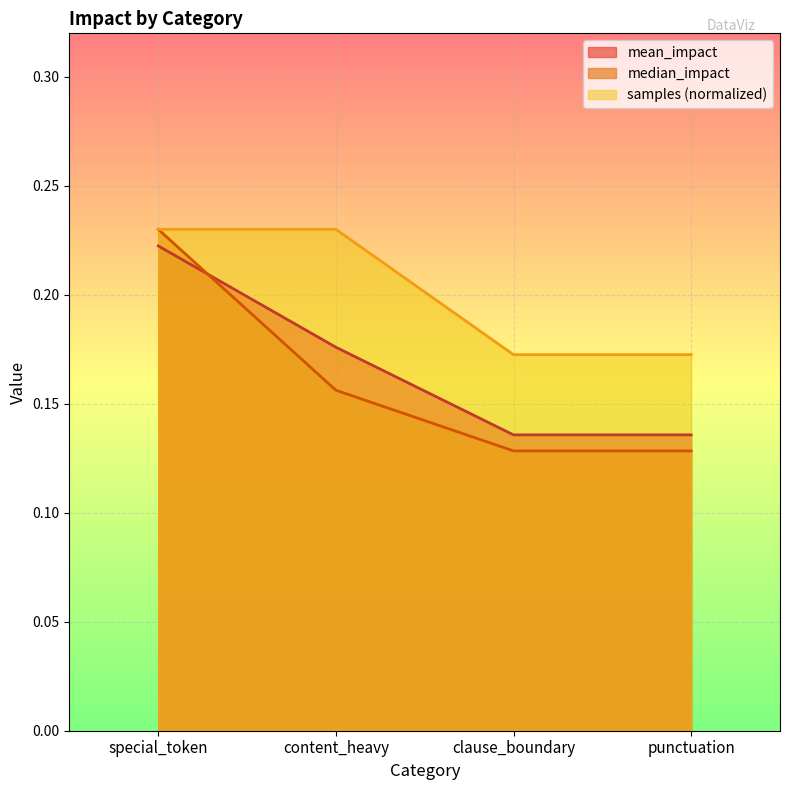

Which series has the largest total across all categories?

samples (normalized)